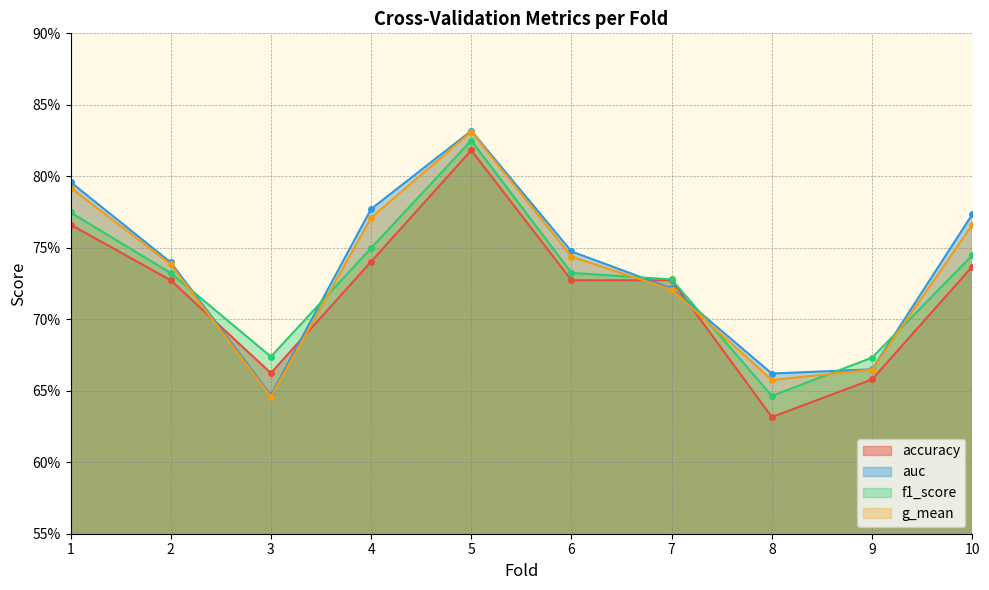

After their last crossing, which series has the higher values: accuracy or g_mean?

g_mean